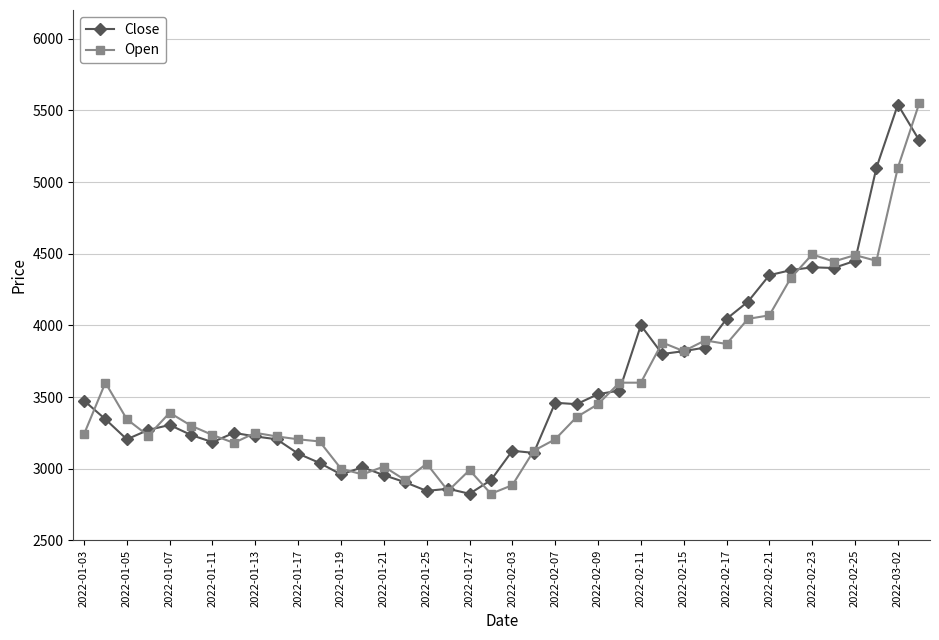

What is the value of the Open point at the 9th from the left?

3250